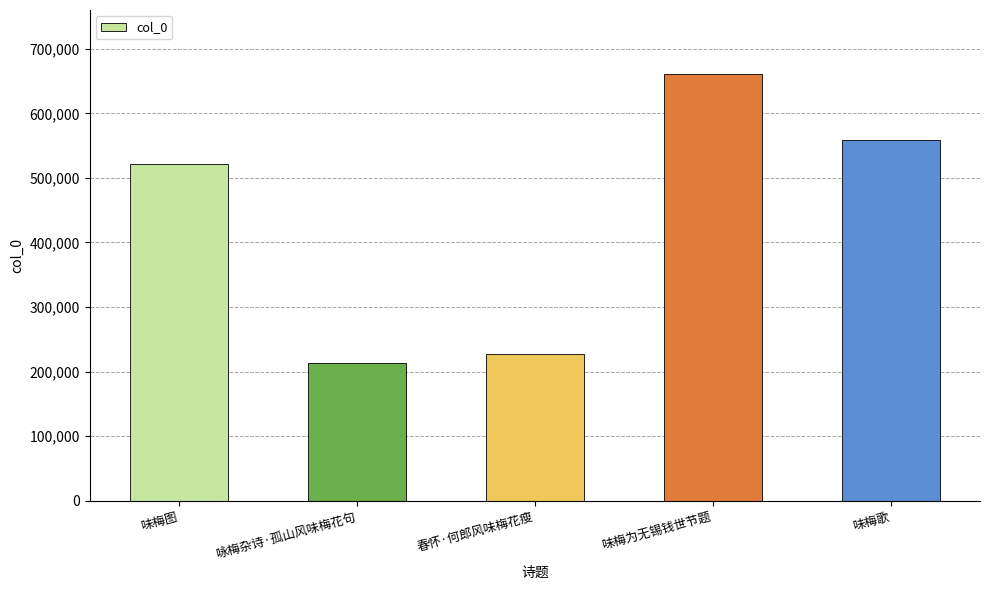

List the labels in order of value, smallest first.

咏梅杂诗·孤山风味梅花句, 春怀·何郎风味梅花瘦, 味梅图, 味梅歌, 味梅为无锡钱世节题